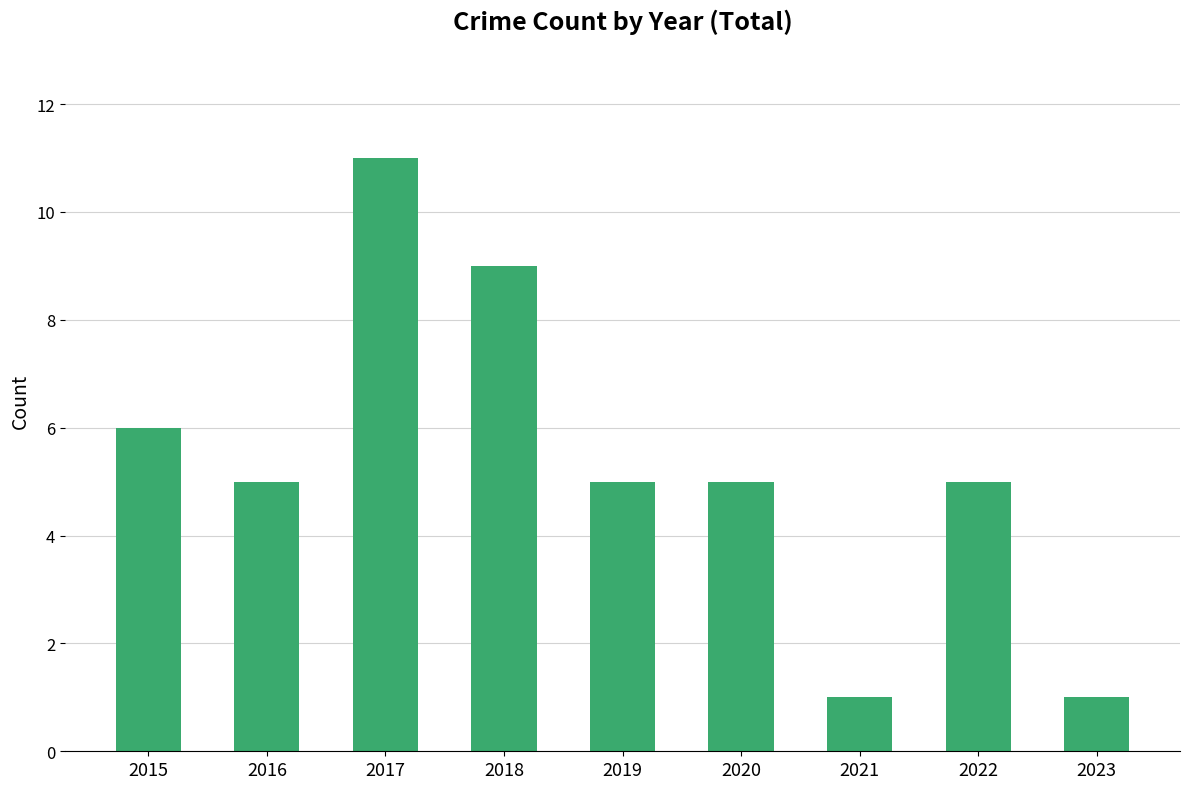

What is the value of the 5th bar from the left?

5